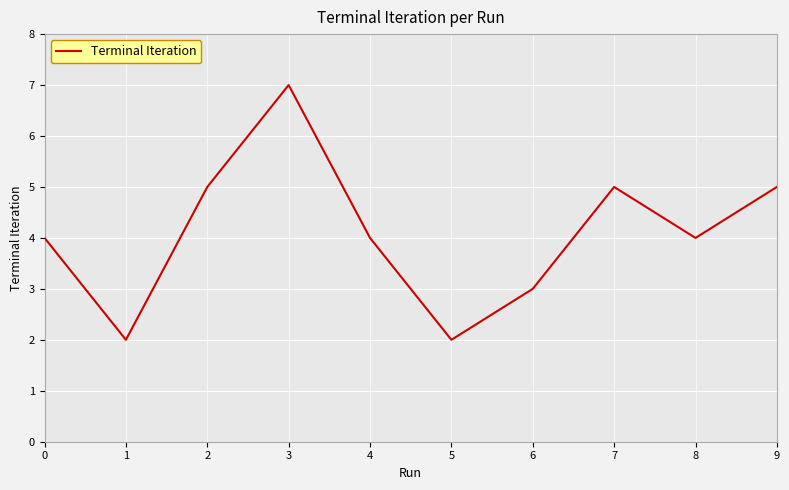

How many interior local valleys (lower than both neighbors) does the data have?

3